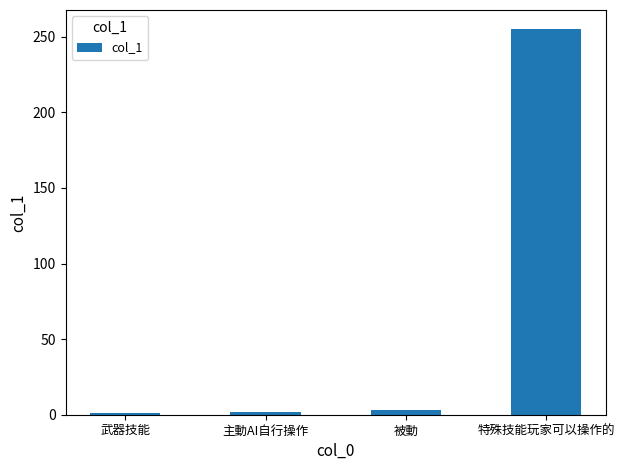

What is the average value?

65